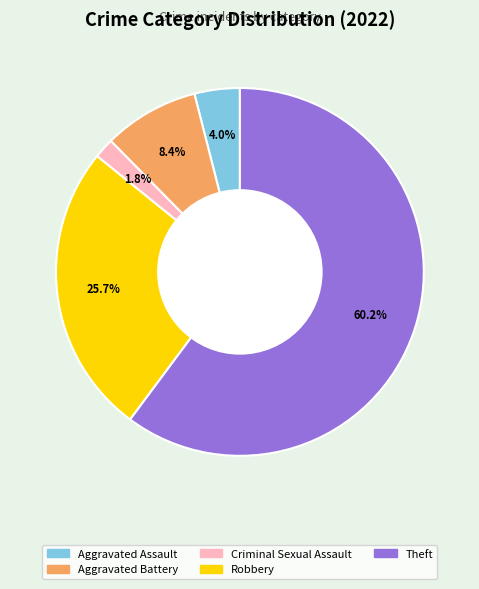

To the nearest percent, what is the difference between the largest and smallest slice percentages?

58%